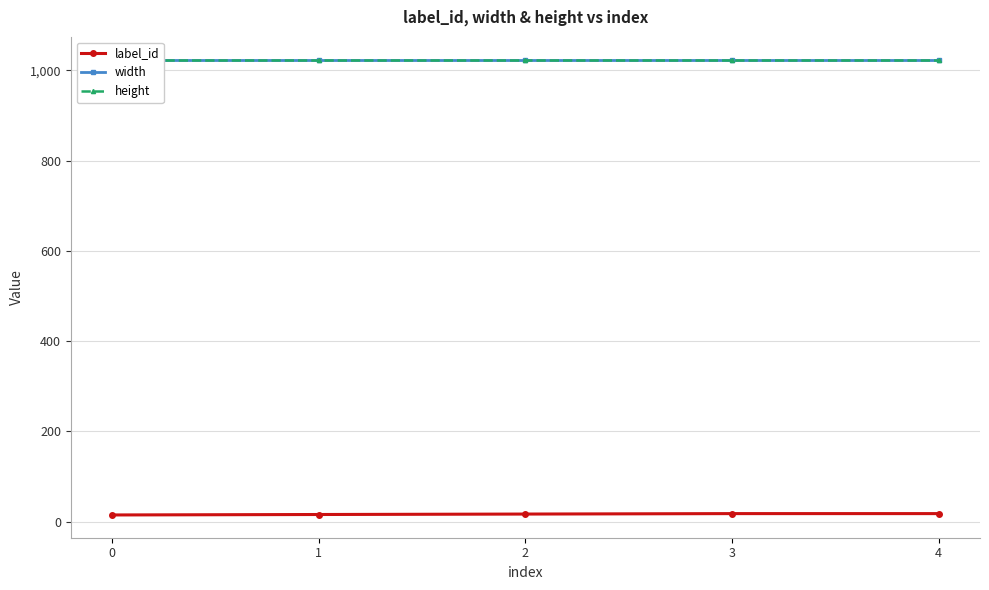

How many series are shown in this chart?

3